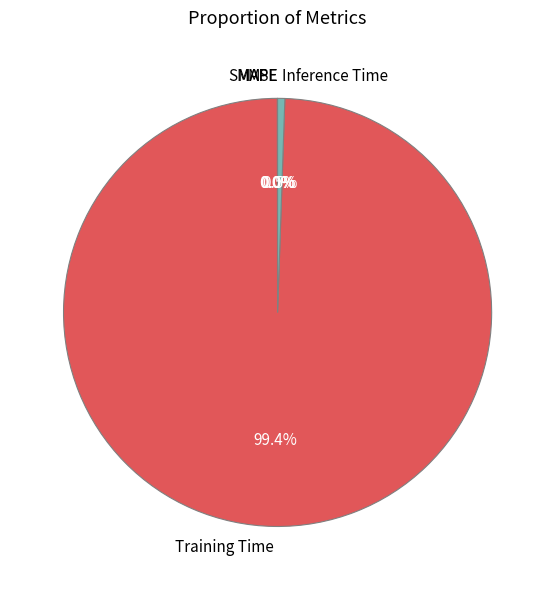

What is the largest slice in the pie chart?

Training Time